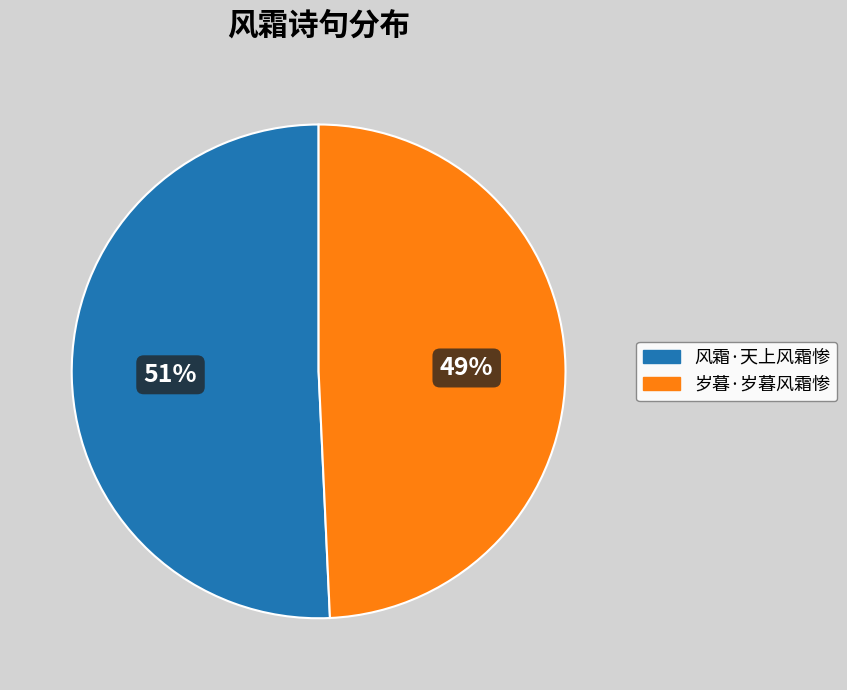

Rank the categories by value from lowest to highest.

岁暮·岁暮风霜惨, 风霜·天上风霜惨